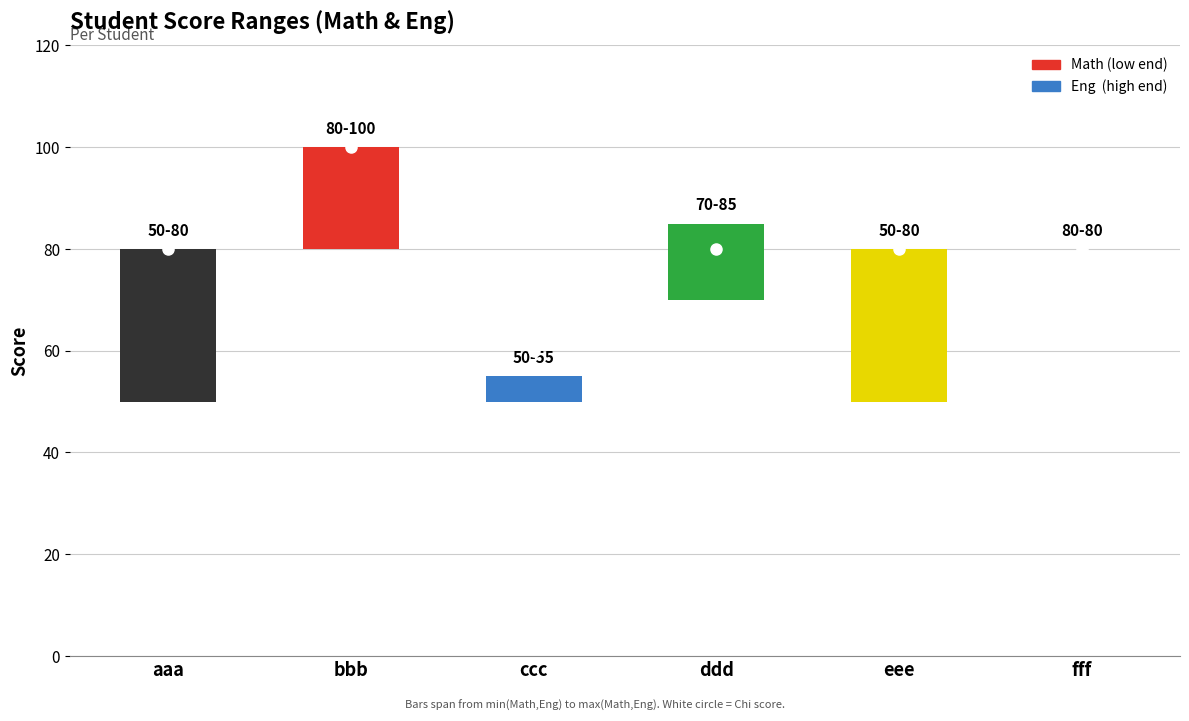

What position from the right is fff?

1